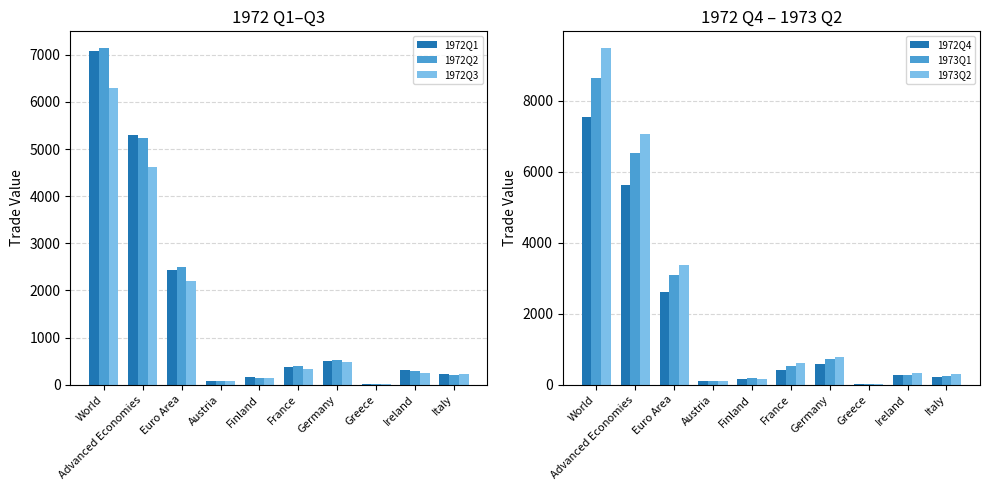

At Austria, list the series in order from smallest to largest.

1972Q3, 1972Q1, 1972Q2, 1972Q4, 1973Q1, 1973Q2